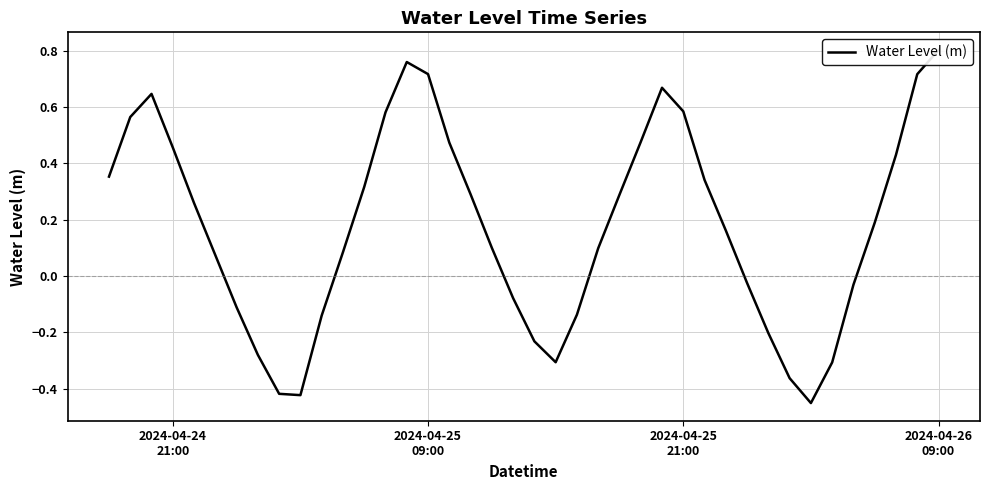

How many negative values are there?

15